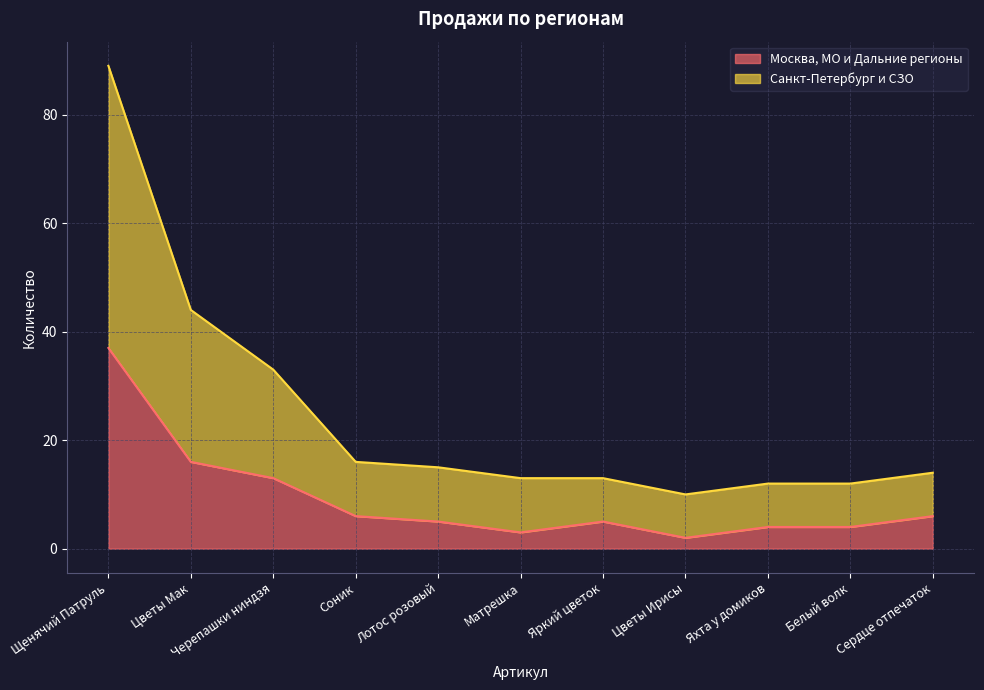

What is the label of the 2nd point from the right?

Белый волк